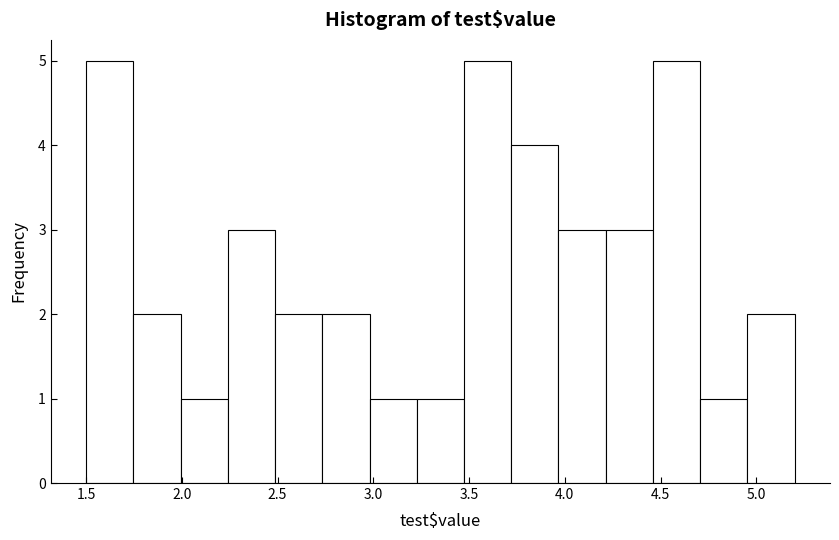

Reading left to right, transcribe this chart: for each bar, give the range it covers on the x-axis and its height. Neither the bar edges nor the heights are printed on the chart, so give them approximately, as read against the axes.

1.50 to 1.75: 5
1.75 to 2.00: 2
2.00 to 2.25: 1
2.25 to 2.50: 3
2.50 to 2.75: 2
2.75 to 3.00: 2
3.00 to 3.25: 1
3.25 to 3.45: 1
3.45 to 3.70: 5
3.70 to 3.95: 4
3.95 to 4.20: 3
4.20 to 4.45: 3
4.45 to 4.70: 5
4.70 to 4.95: 1
4.95 to 5.20: 2